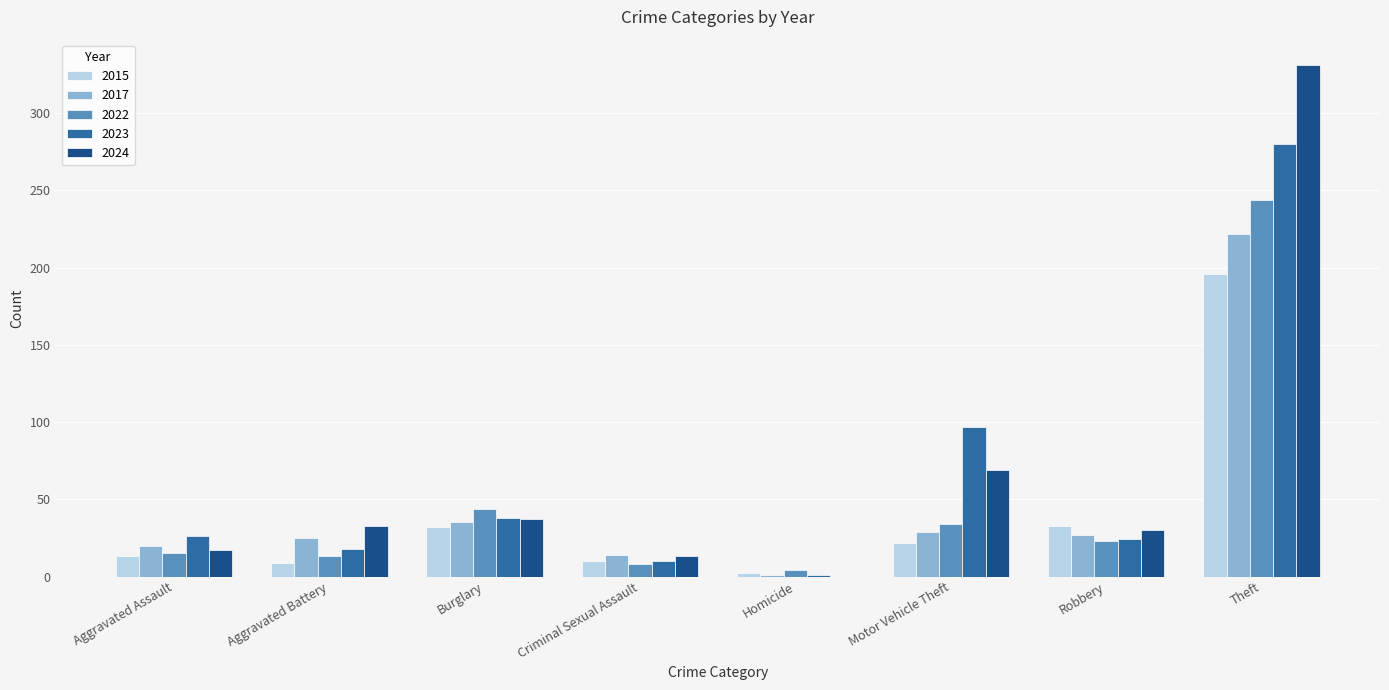

What is the maximum value for 2022?

244